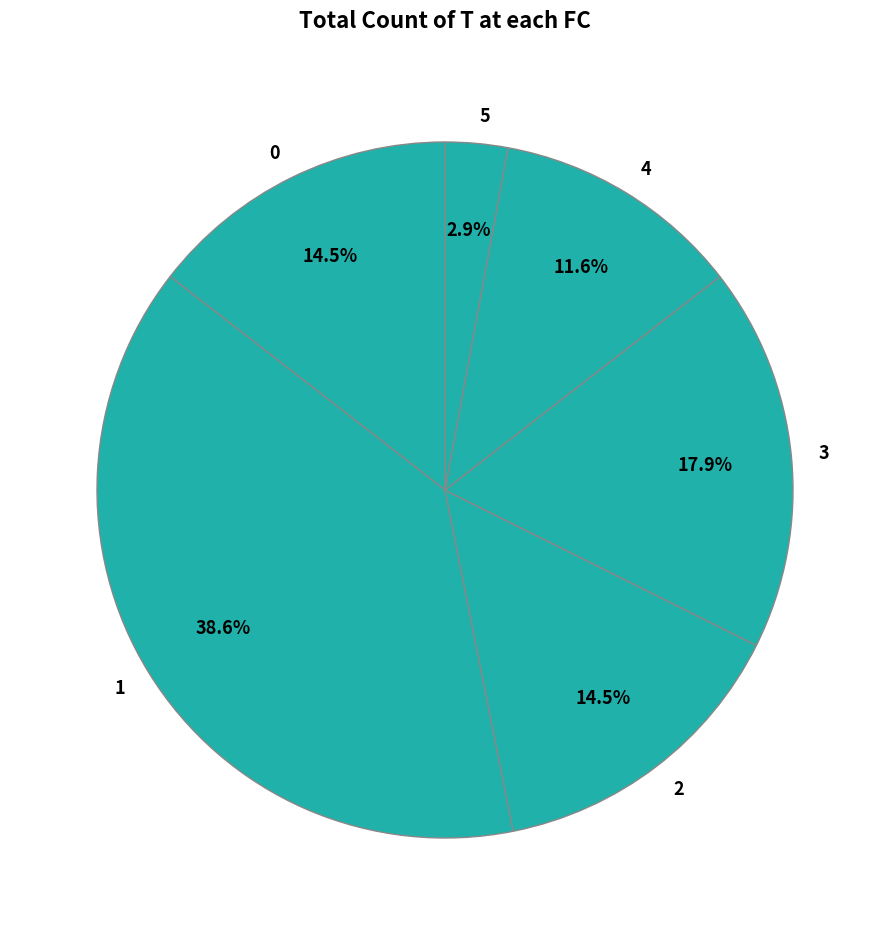

To the nearest percent, what percentage of the pie is 1?

39%